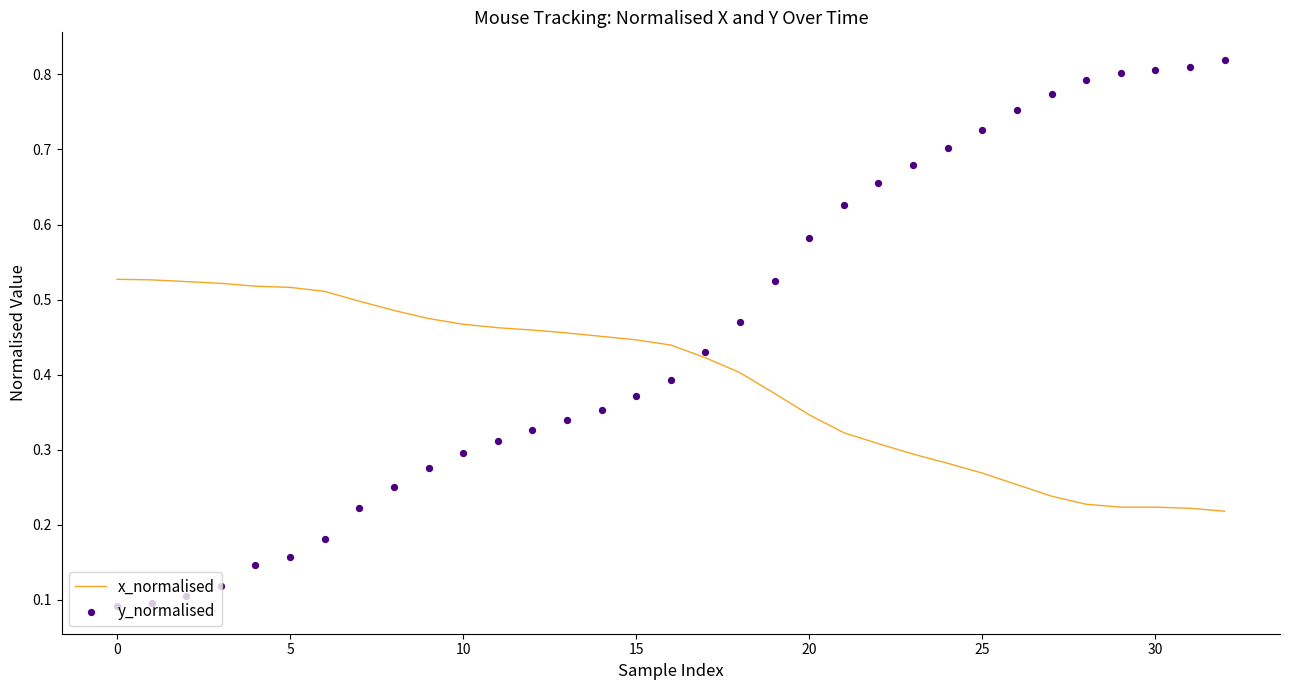

At which category is the sum across all series the highest?

32